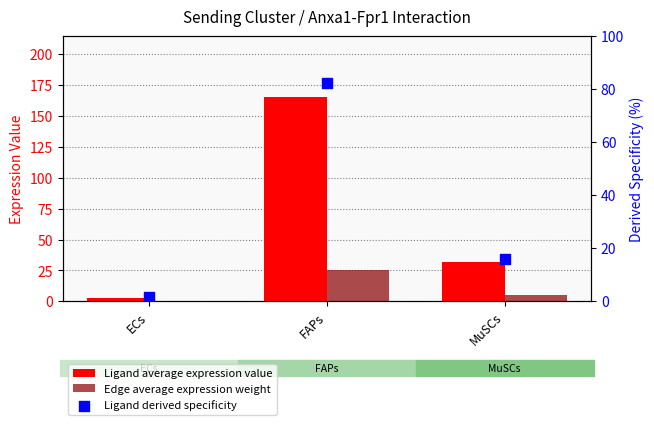

At which category is the sum across all series the highest?

FAPs